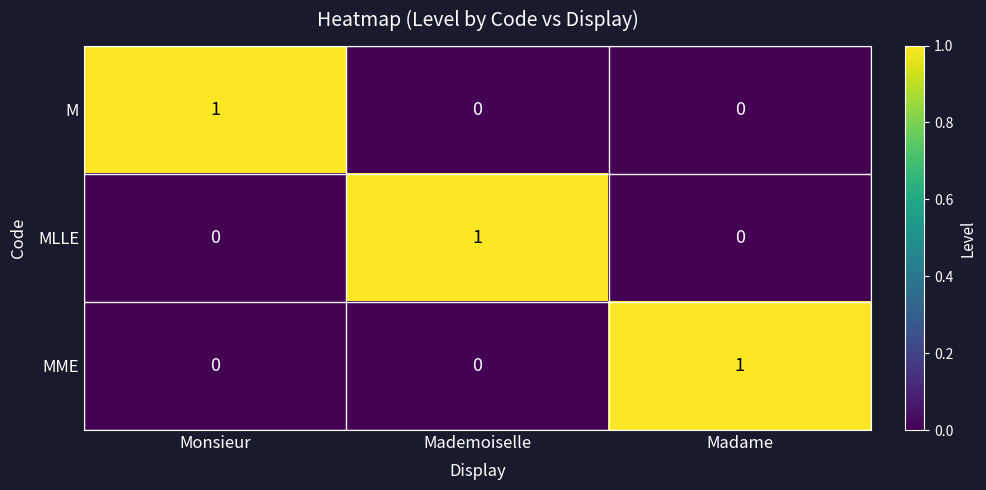

Reading left to right, extract all data points from this chart.

M: 1	0	0
MLLE: 0	1	0
MME: 0	0	1